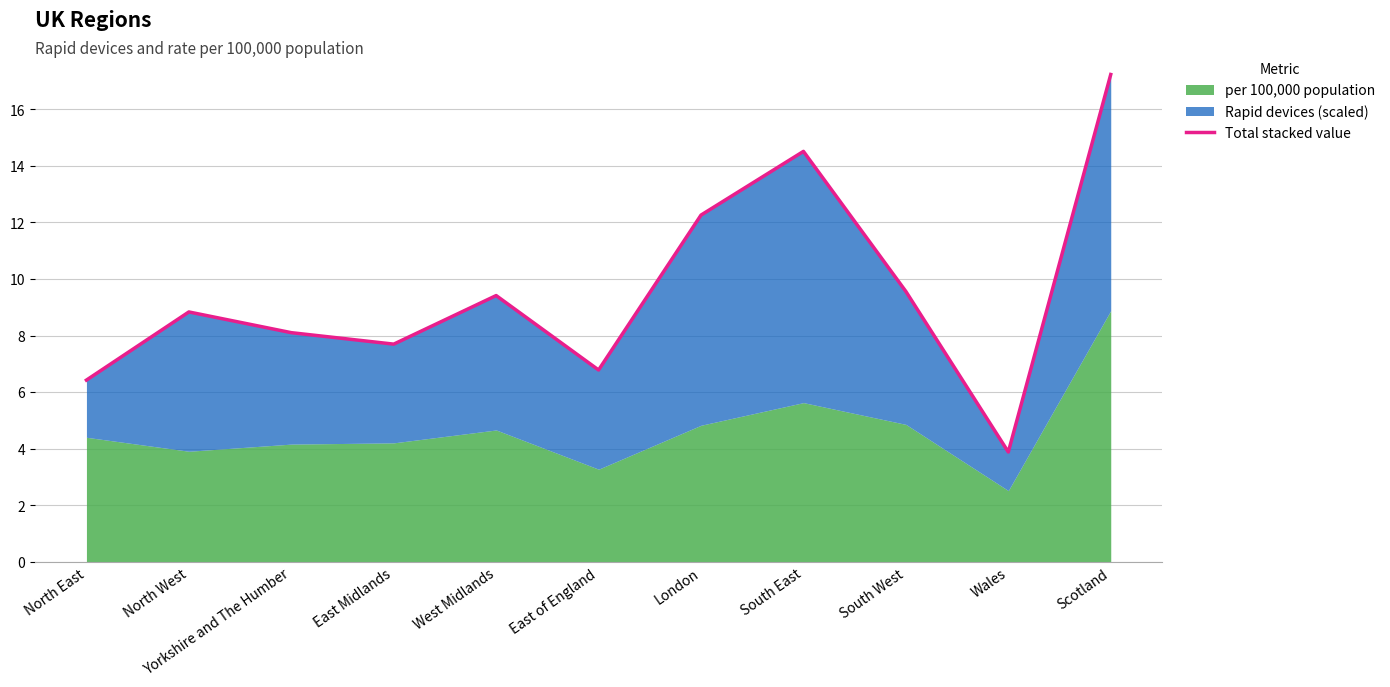

True or false: the data has more than 1 interior local peaks.

True